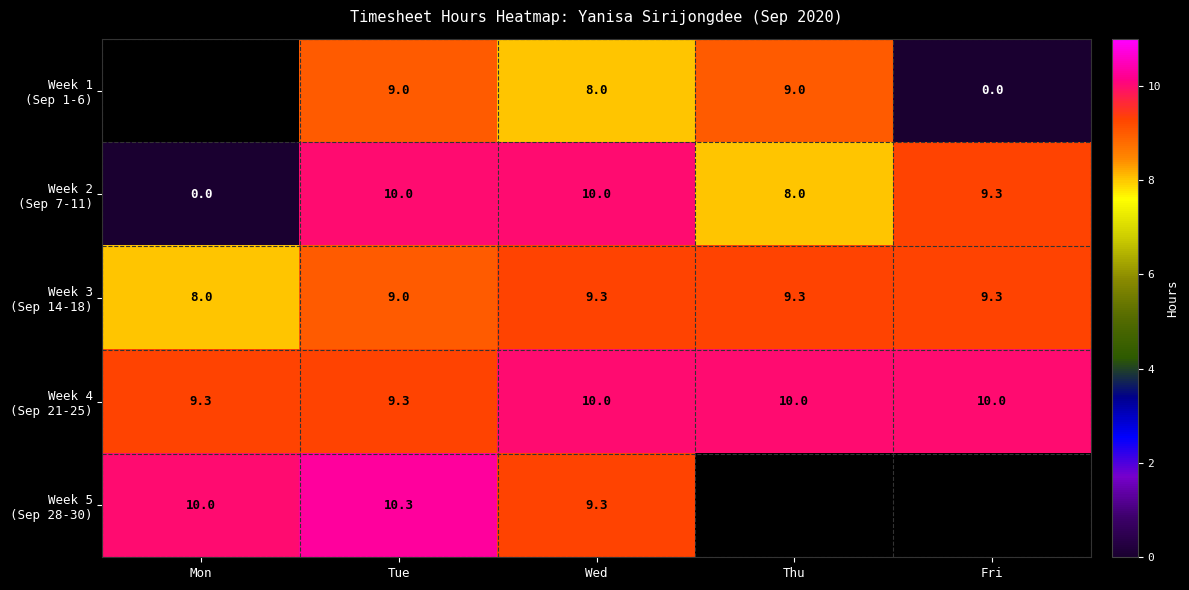

What is the total value across all series at Tue?

47.6